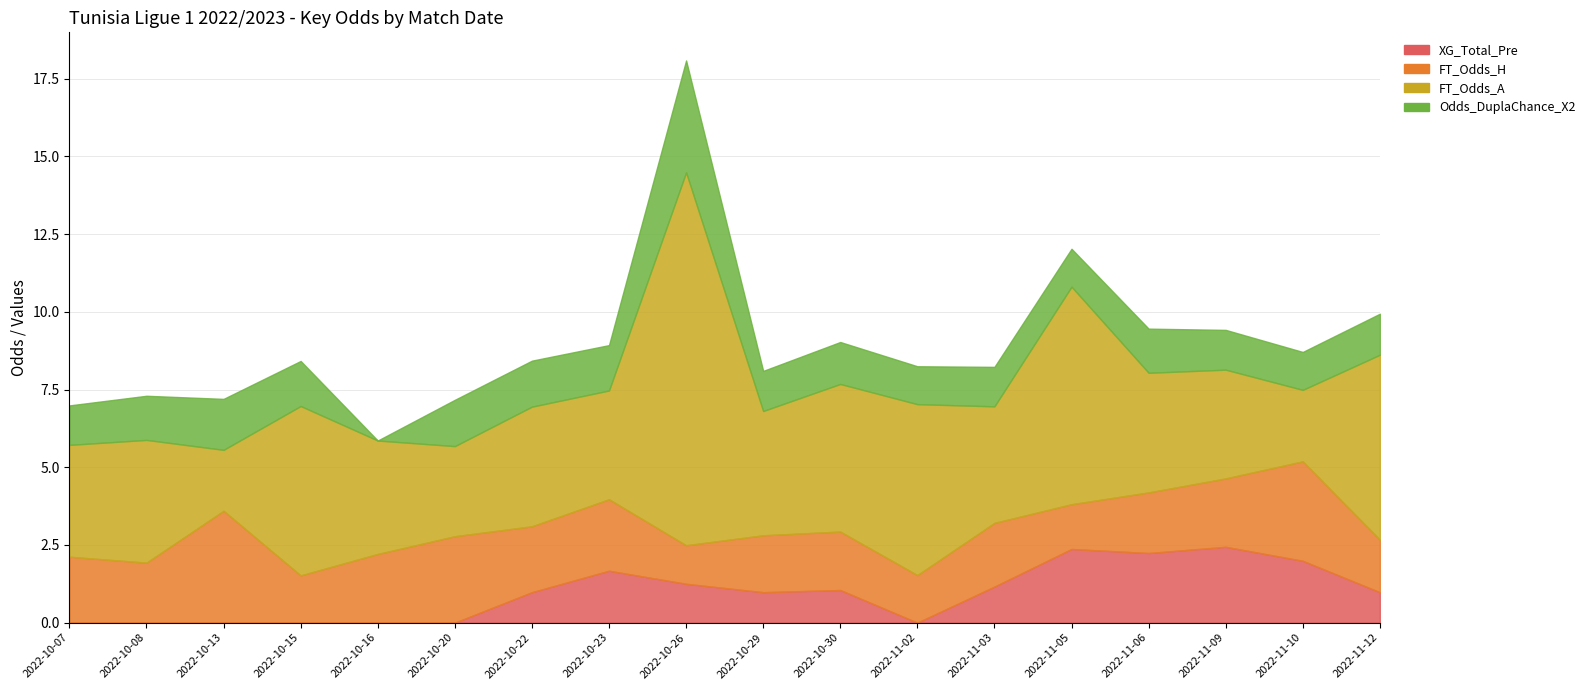

At which category is the sum across all series the highest?

2022-10-26